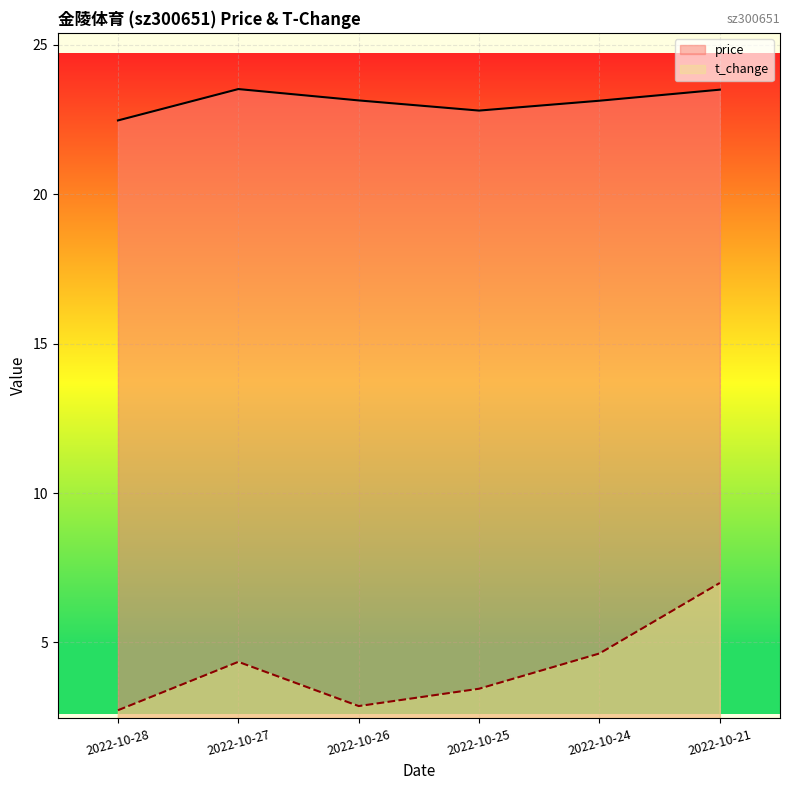

The price series shows 23.5 at 2022-10-27. True or false?

True